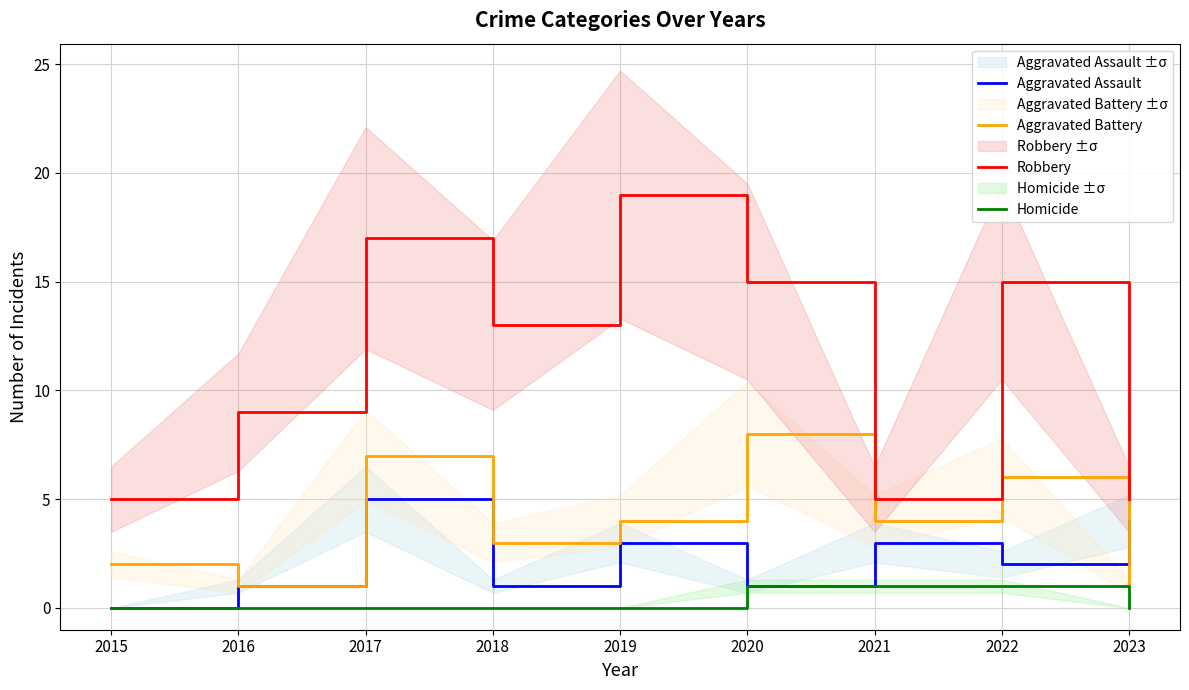

Count the number of categories in the chart.

9